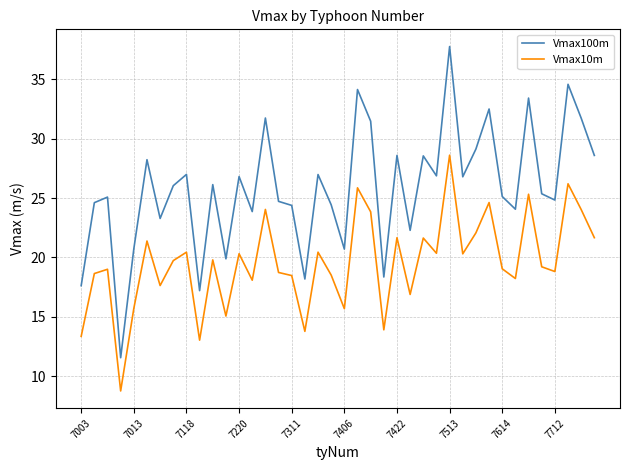

Which series has the widest spread of values?

Vmax100m